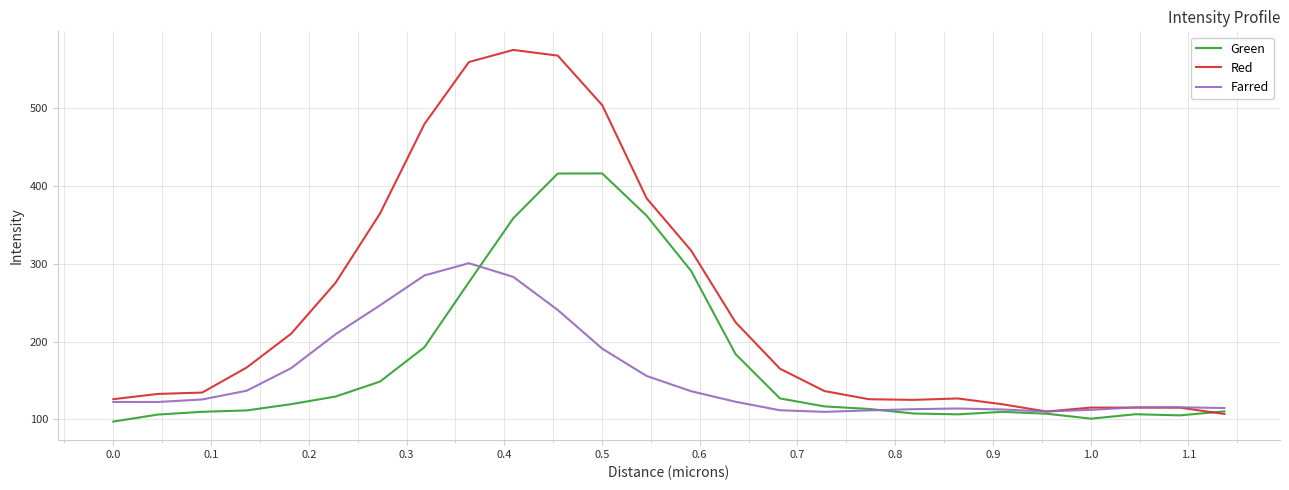

Which series has the largest range (max minus min)?

Red